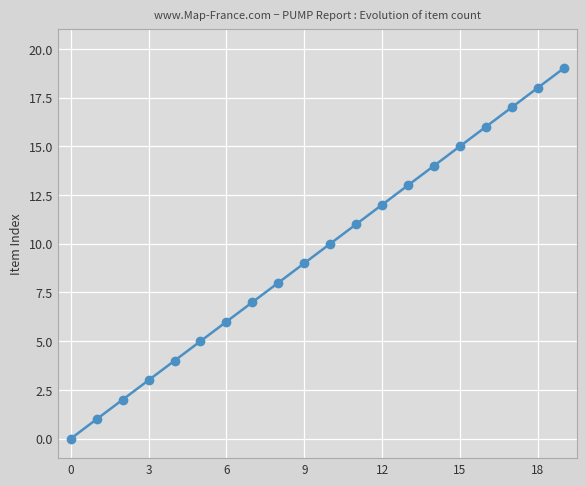

What is the sum of all values?

190